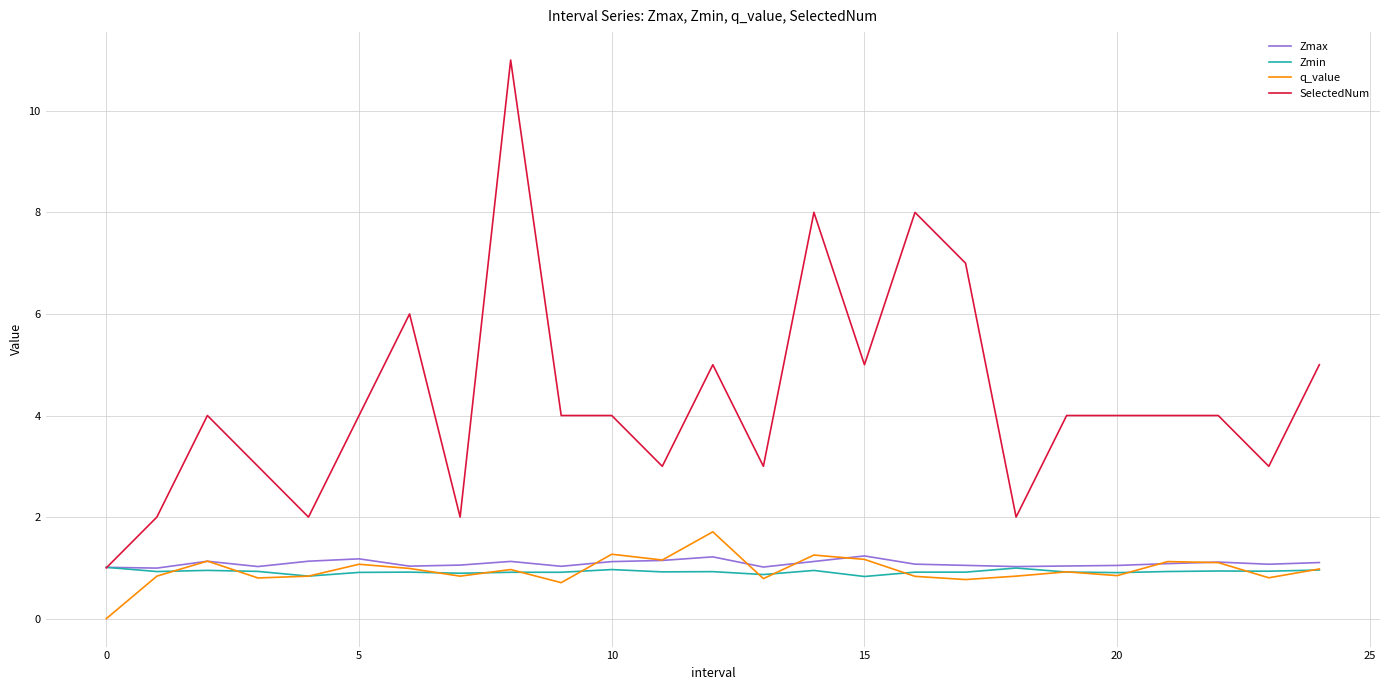

True or false: q_value and SelectedNum intersect in this chart.

False